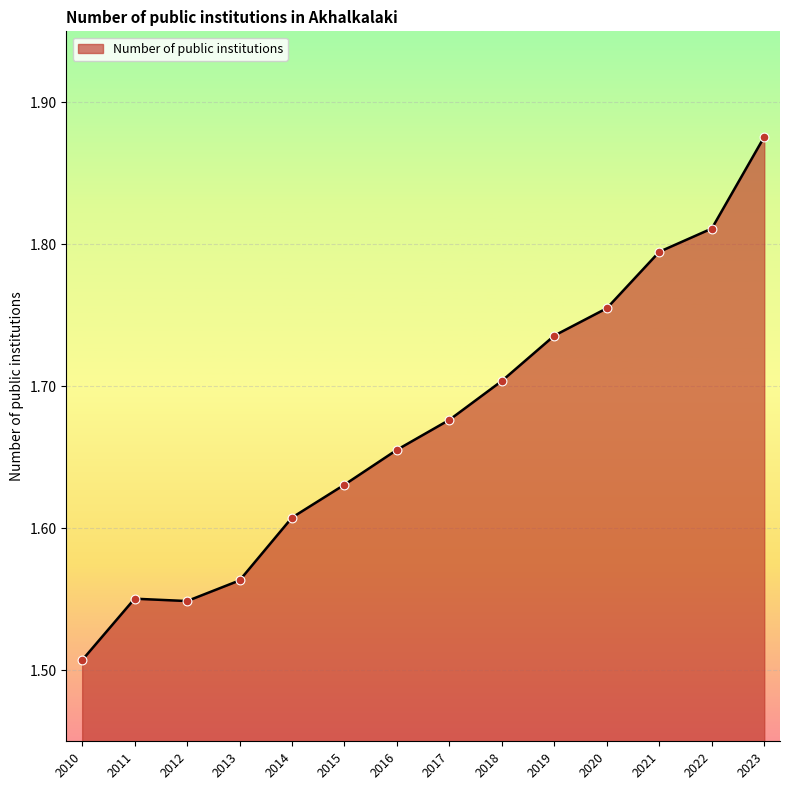

Between 2018 and 2010, which is larger?

2018